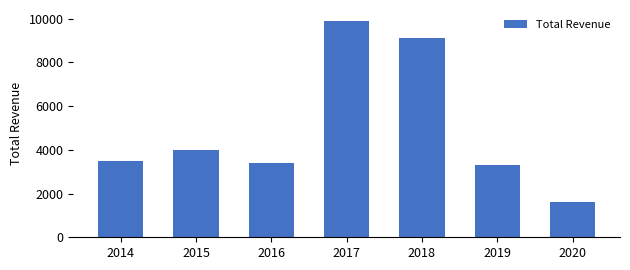

Rank the categories by value from highest to lowest.

2017, 2018, 2015, 2014, 2016, 2019, 2020